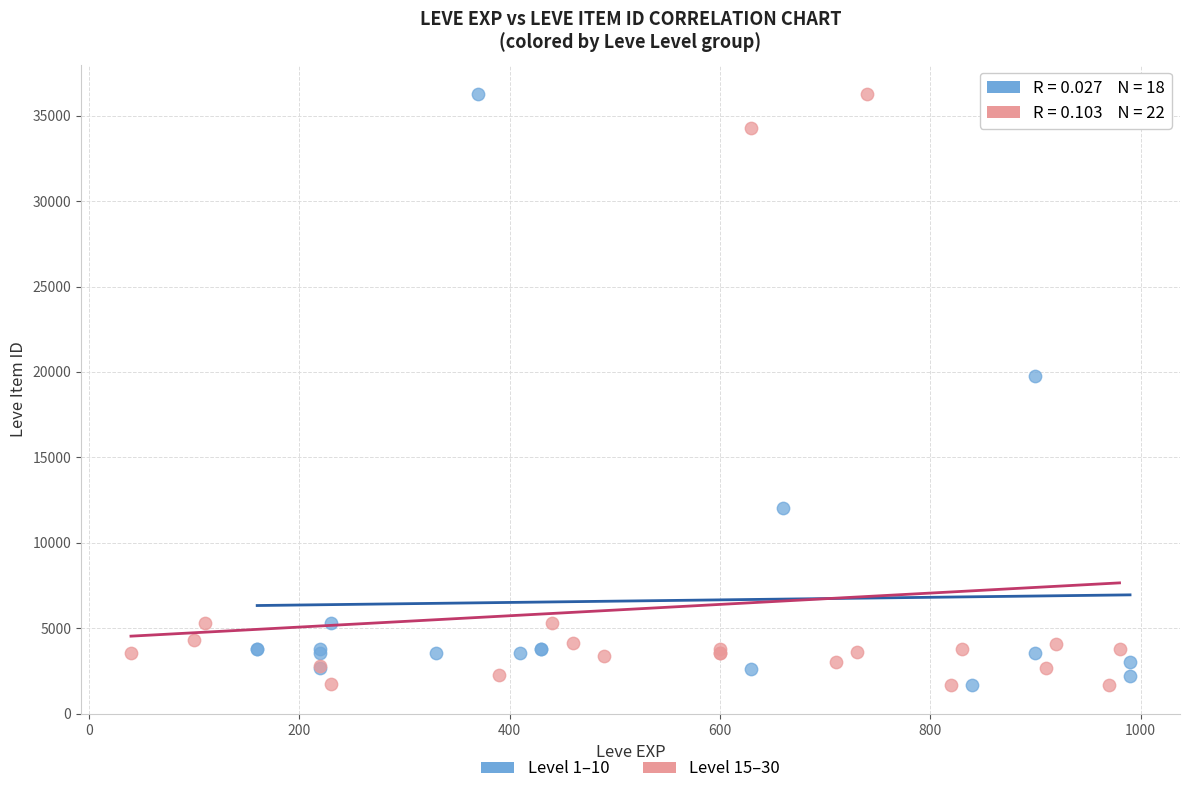

What are all the series names shown in the legend?

Level 1–10, Level 15–30